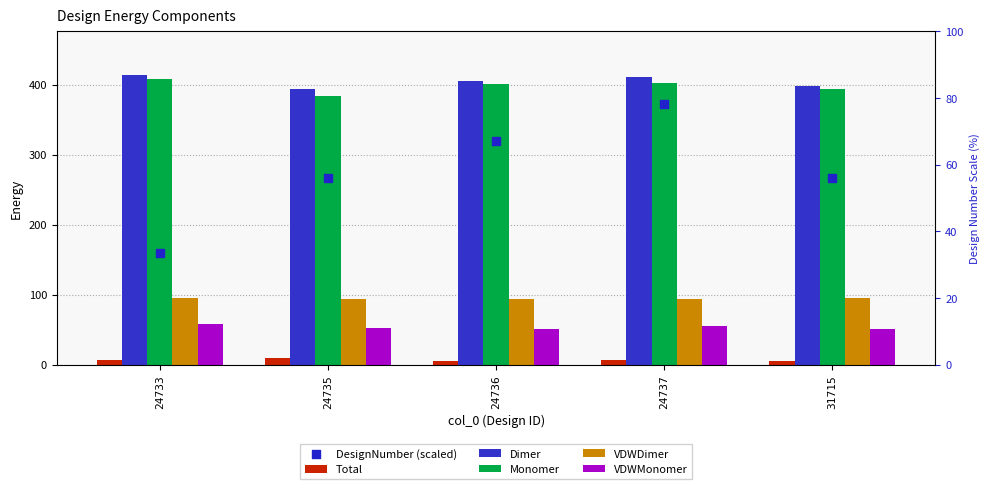

Which series reaches the minimum Y coordinate?

Total